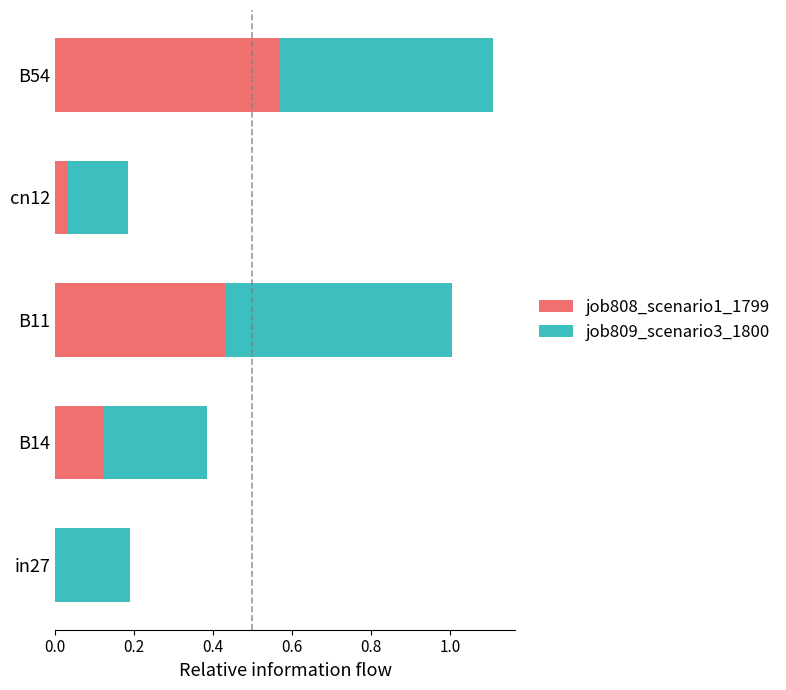

What is the total value across all series at B54?

1.1